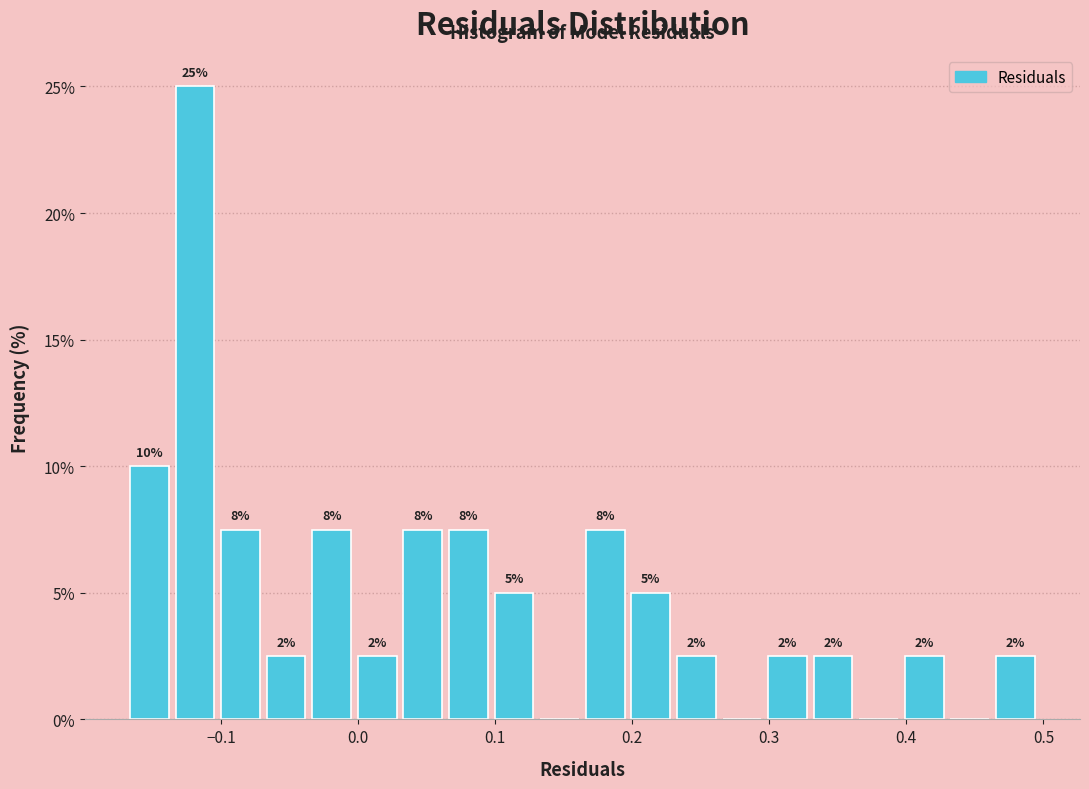

Read against the x-axis, roughly where is the centre of the tallest bar?

-0.12